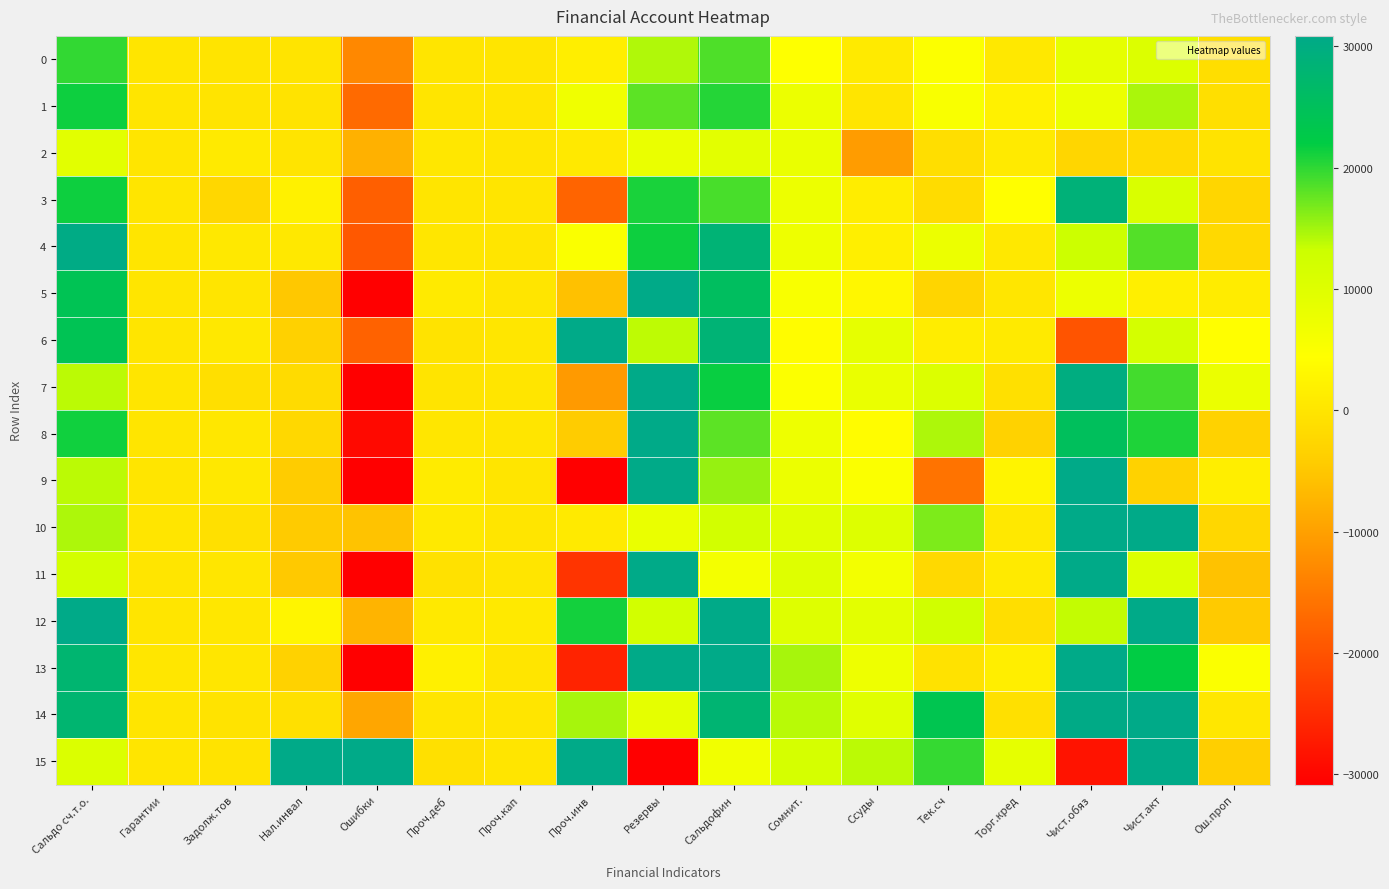

What is the difference between the highest and lowest values at Сомнит.?

10917.2